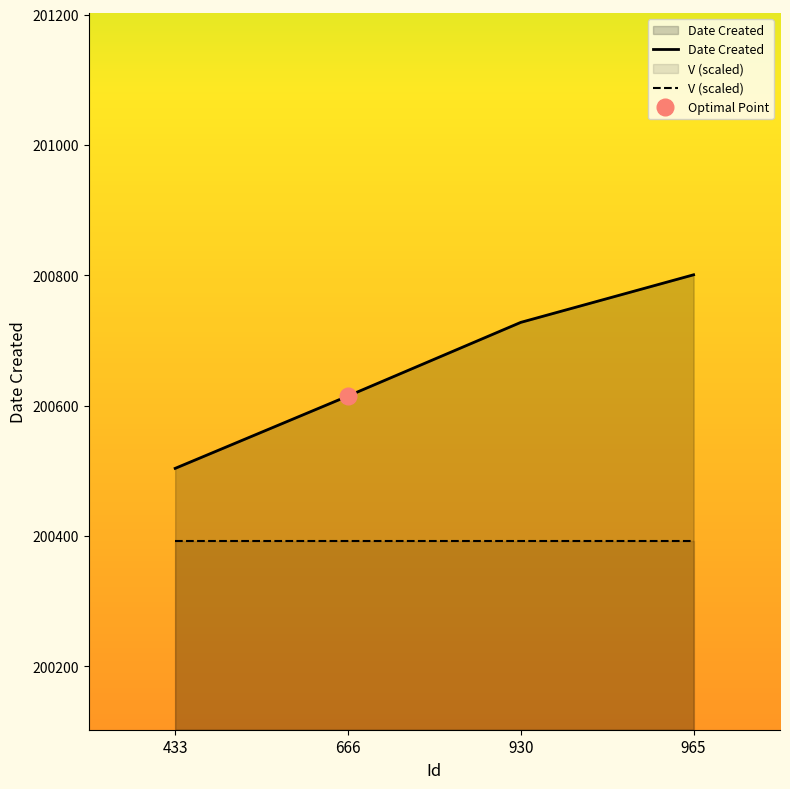

How many categories are shown in the chart?

4